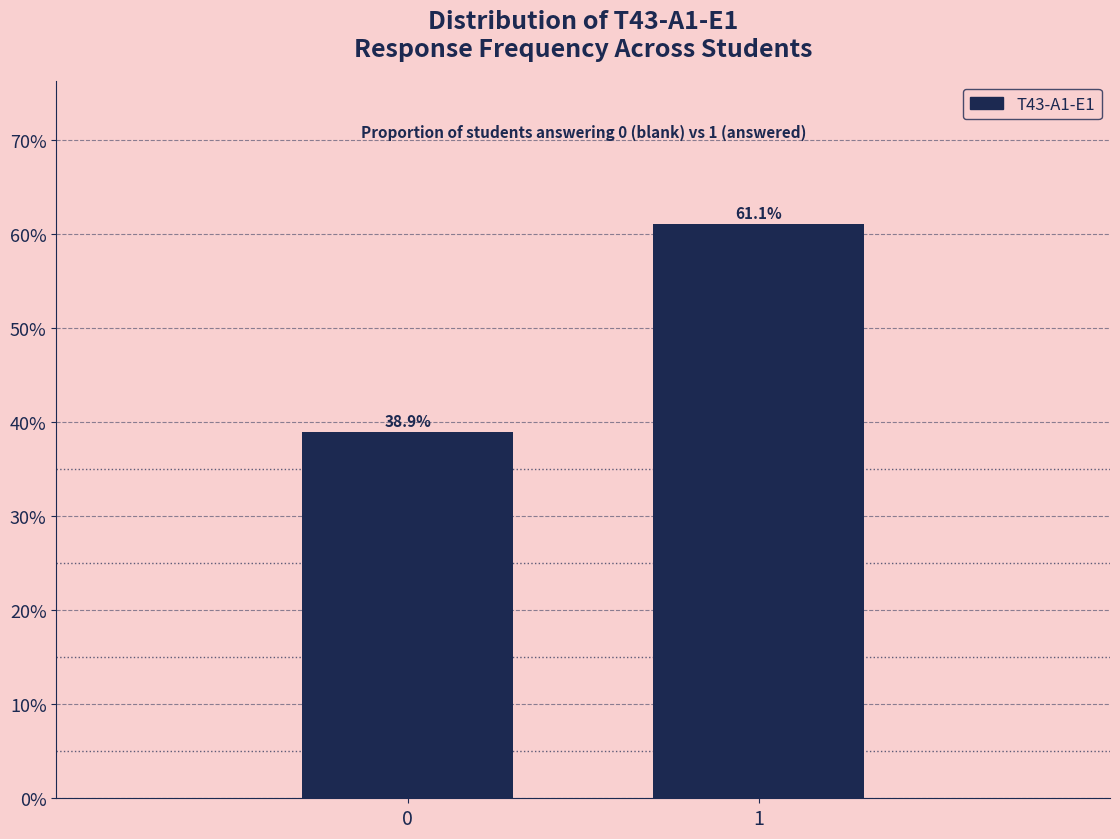

Reading left to right, what are all the values shown in this chart?

0=38.9	1=61.1